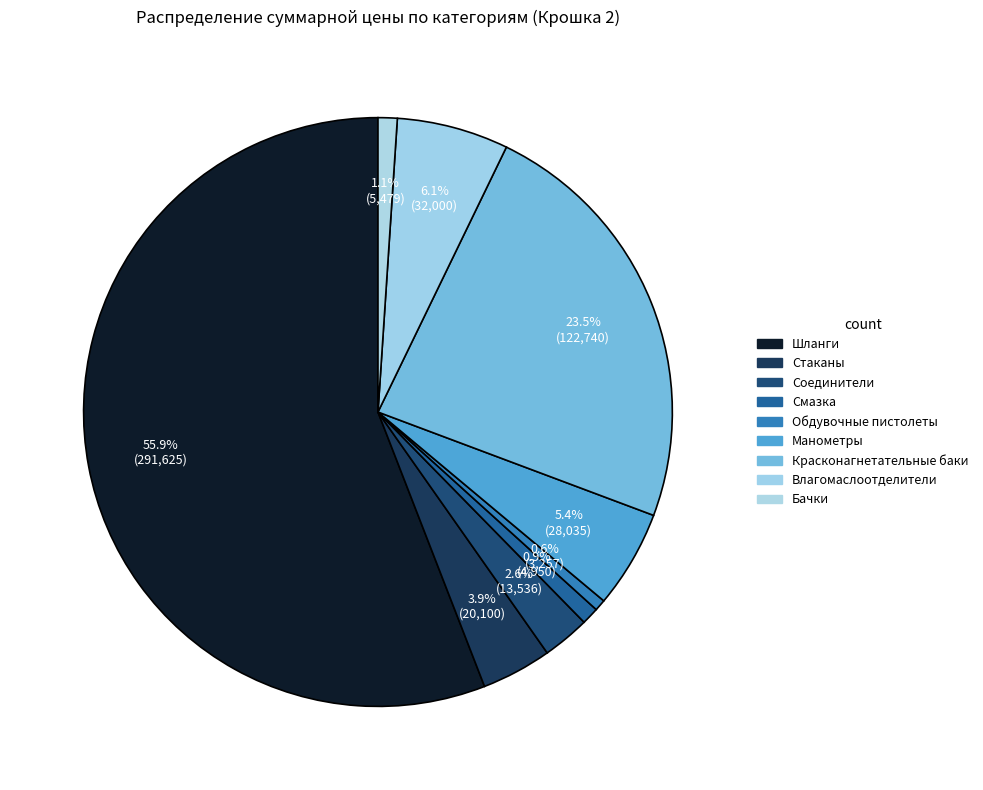

What percentage is the Обдувочные пистолеты slice, to the nearest percent?

1%